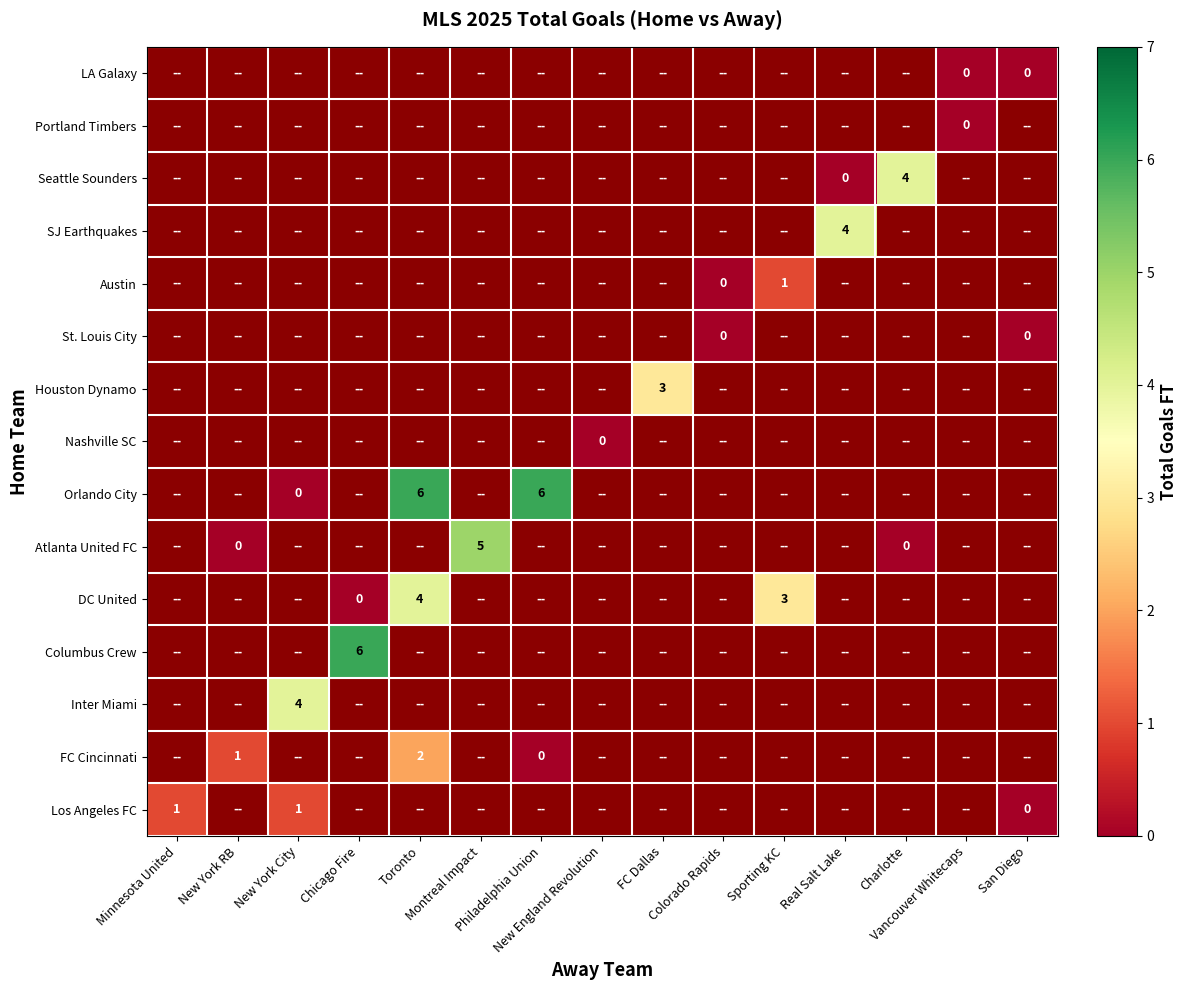

List the labels in order of LA Galaxy value, largest first.

Minnesota United, New York RB, New York City, Chicago Fire, Toronto, Montreal Impact, Philadelphia Union, New England Revolution, FC Dallas, Colorado Rapids, Sporting KC, Real Salt Lake, Charlotte, Vancouver Whitecaps, San Diego